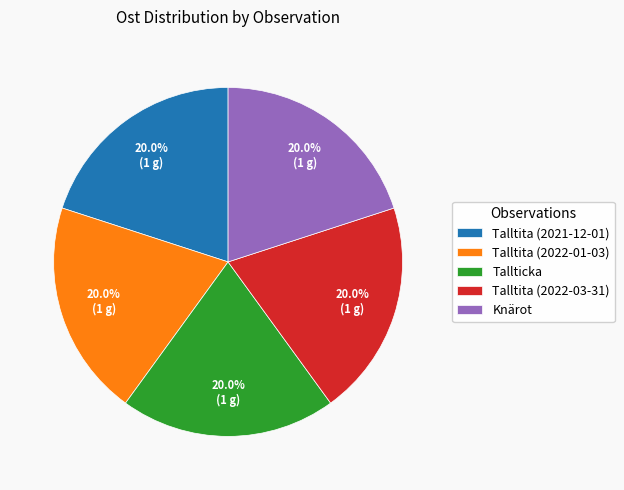

To the nearest percent, what portion does Knärot represent?

20%